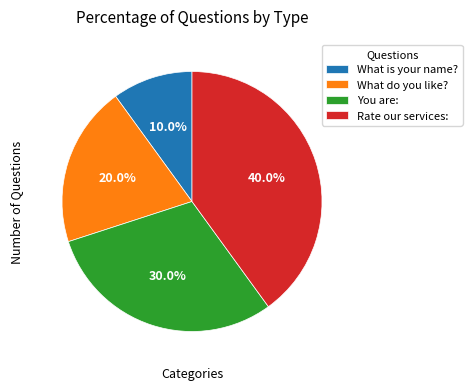

Rank the categories by value from lowest to highest.

What is your name?, What do you like?, You are:, Rate our services: